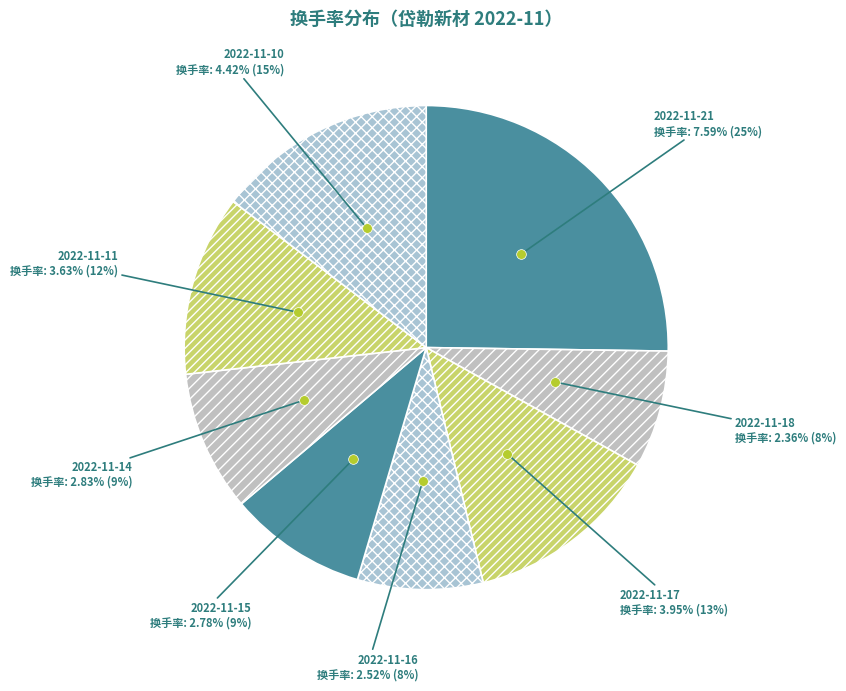

Is there any slice that represents more than half of the pie?

No